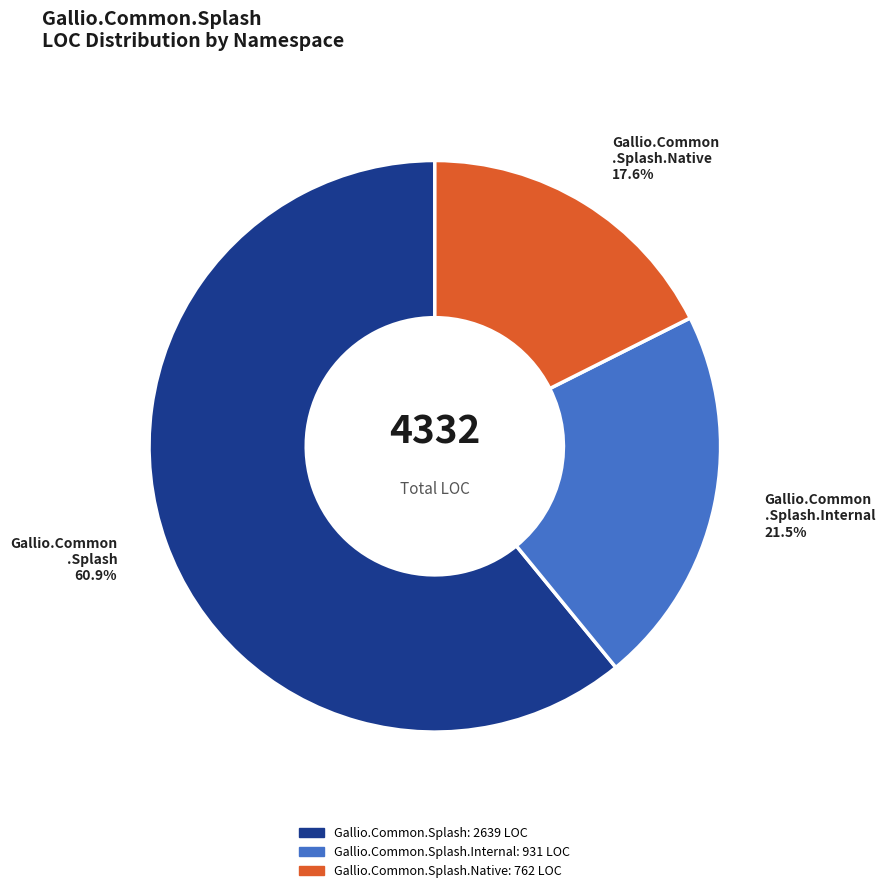

Which category has the smallest portion of the pie?

Gallio.Common .Splash.Native